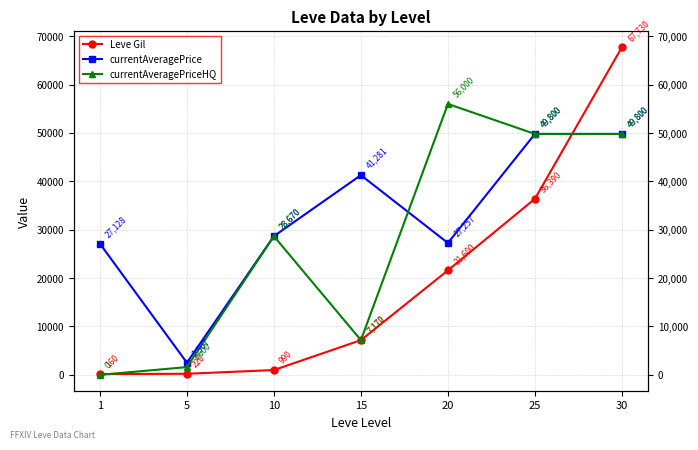

The value of Leve Gil at 30 is 22173. True or false?

False